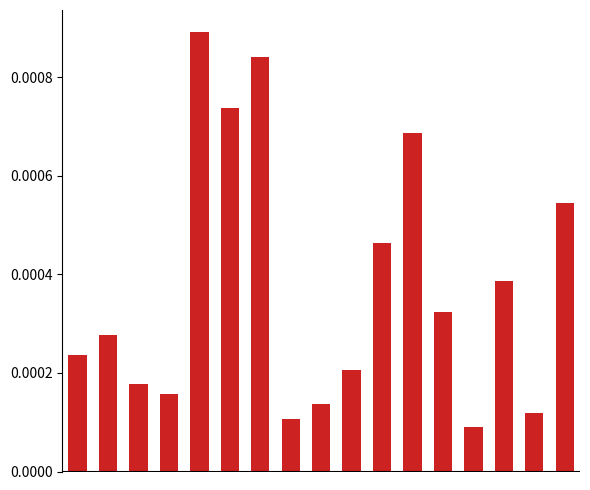

Are the bars grouped side by side (vs. stacked)?

No